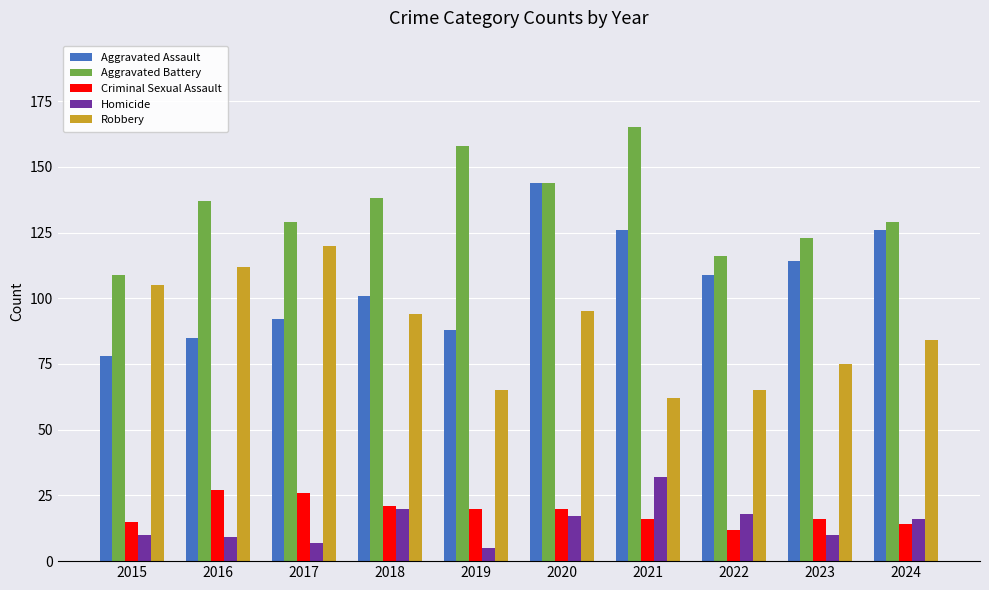

How many values in the Robbery series are below 94?

5